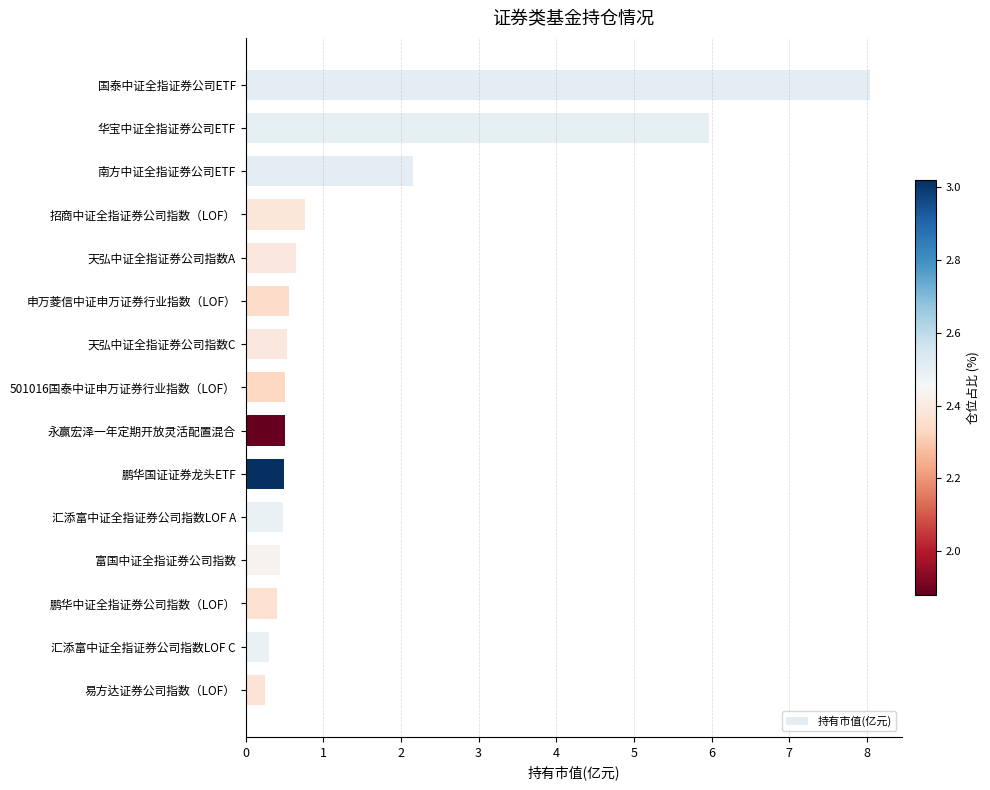

Between 招商中证全指证券公司指数（LOF） and 永赢宏泽一年定期开放灵活配置混合, which is larger?

招商中证全指证券公司指数（LOF）